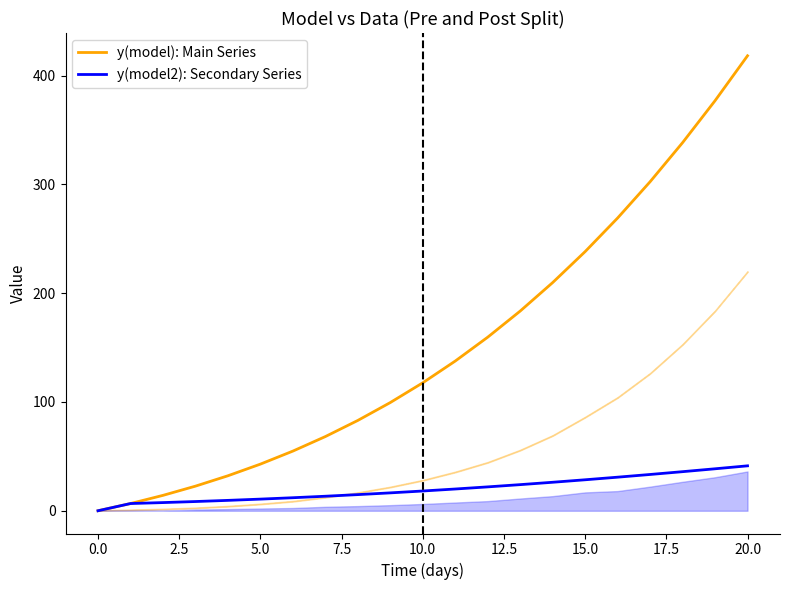

Which series has the largest total across all categories?

y(model): Main Series